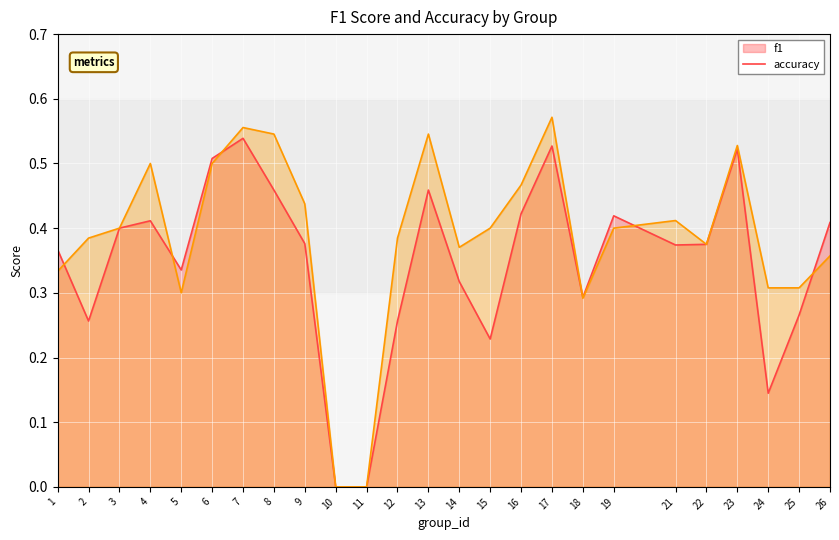

At 18, list the series in order from largest to smallest.

f1, accuracy